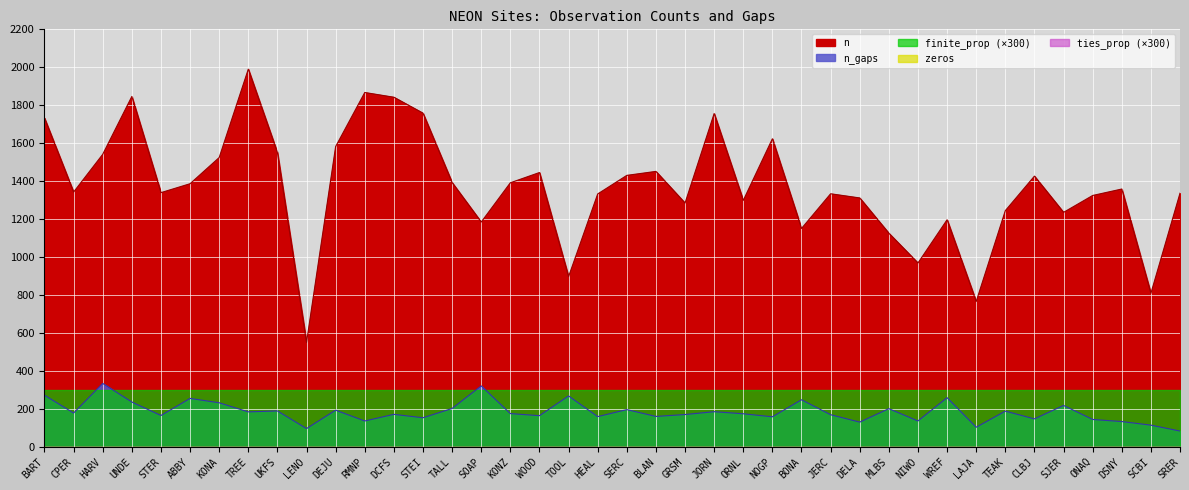

What is the label of the 40th point from the left?

SRER